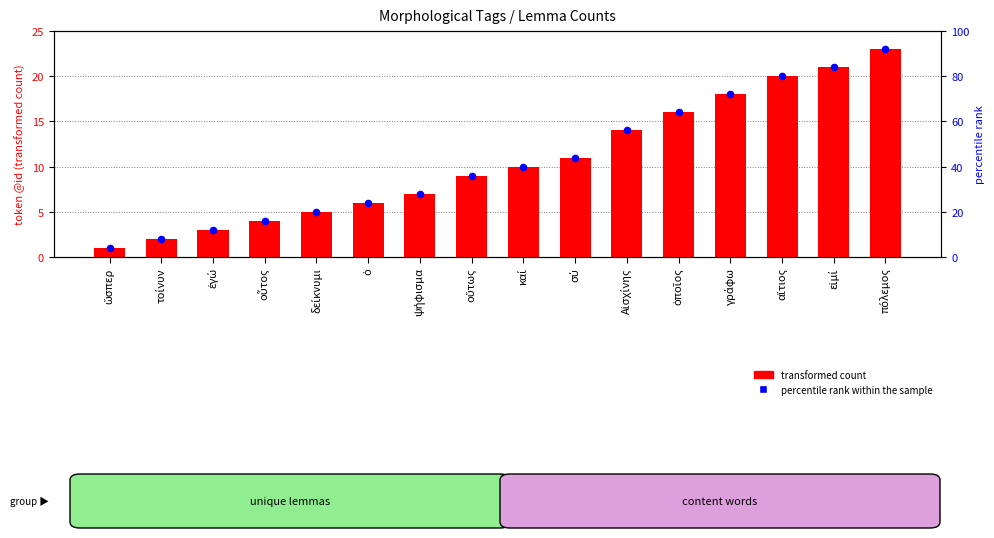

What are all the series names shown in the legend?

transformed count, percentile rank within the sample